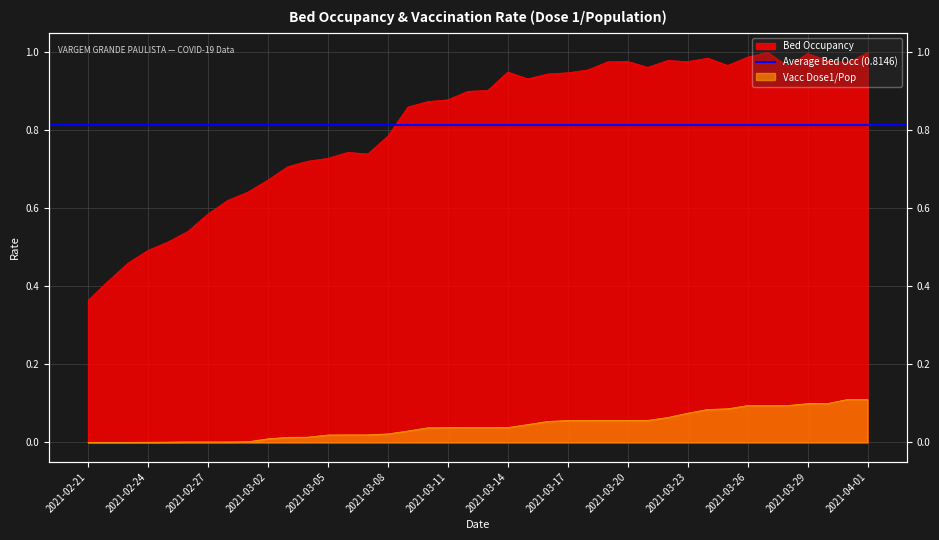

Which series has the largest total across all categories?

Bed Occupancy